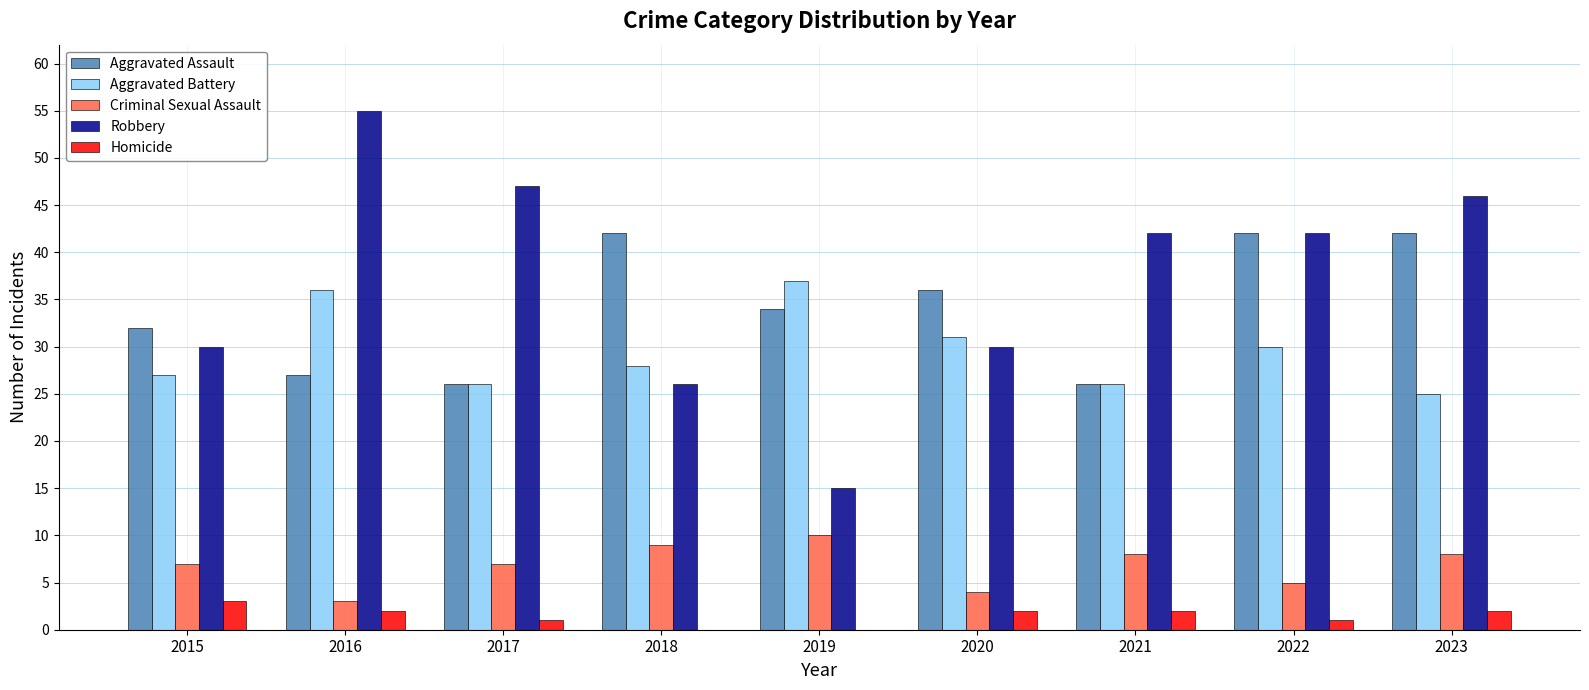

Reading left to right, extract all data points from this chart.

Aggravated Assault: 32	27	26	42	34	36	26	42	42
Aggravated Battery: 27	36	26	28	37	31	26	30	25
Criminal Sexual Assault: 7	3	7	9	10	4	8	5	8
Robbery: 30	55	47	26	15	30	42	42	46
Homicide: 3	2	1	0	0	2	2	1	2